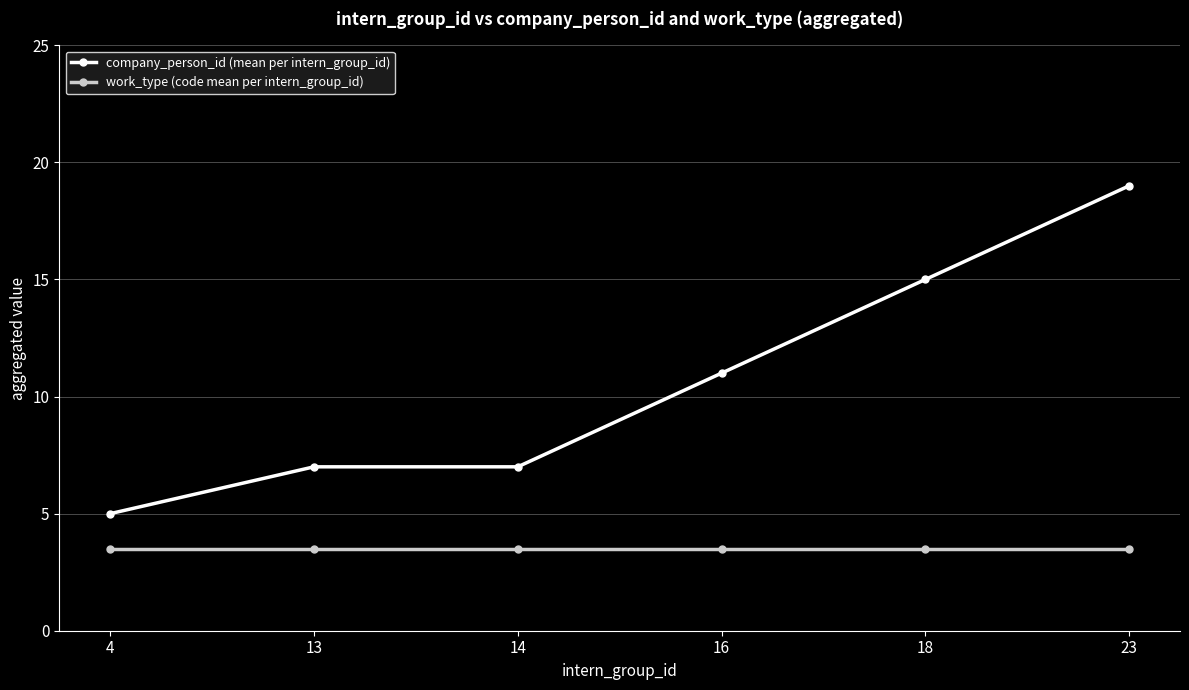

True or false: work_type (code mean per intern_group_id) and company_person_id (mean per intern_group_id) intersect in this chart.

False